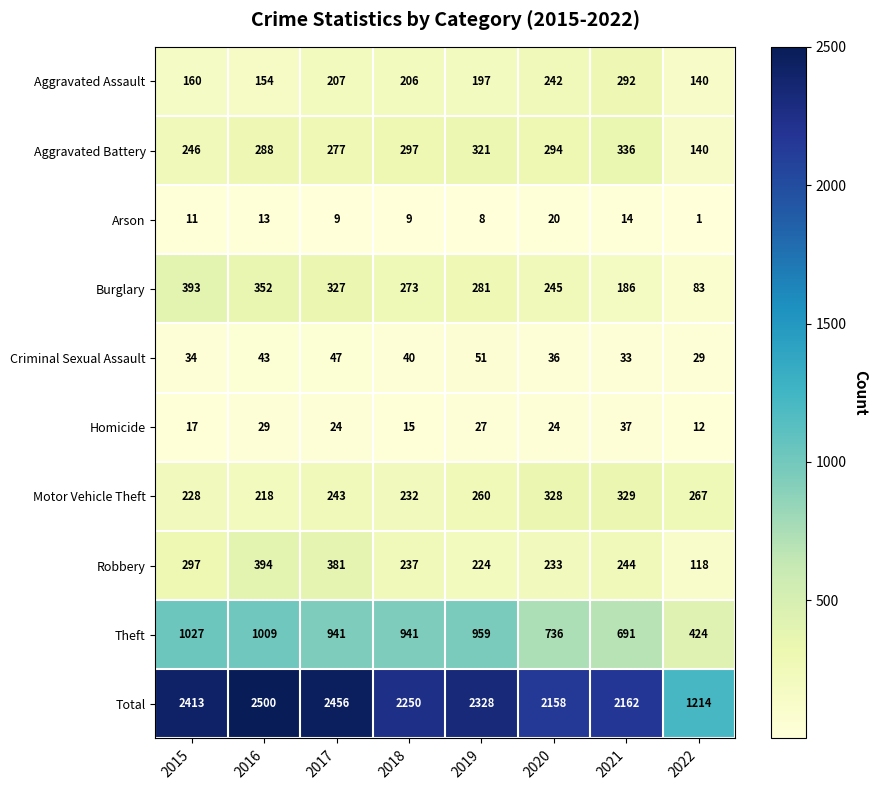

True or false: Total has a value of 2500 at 2016.

True